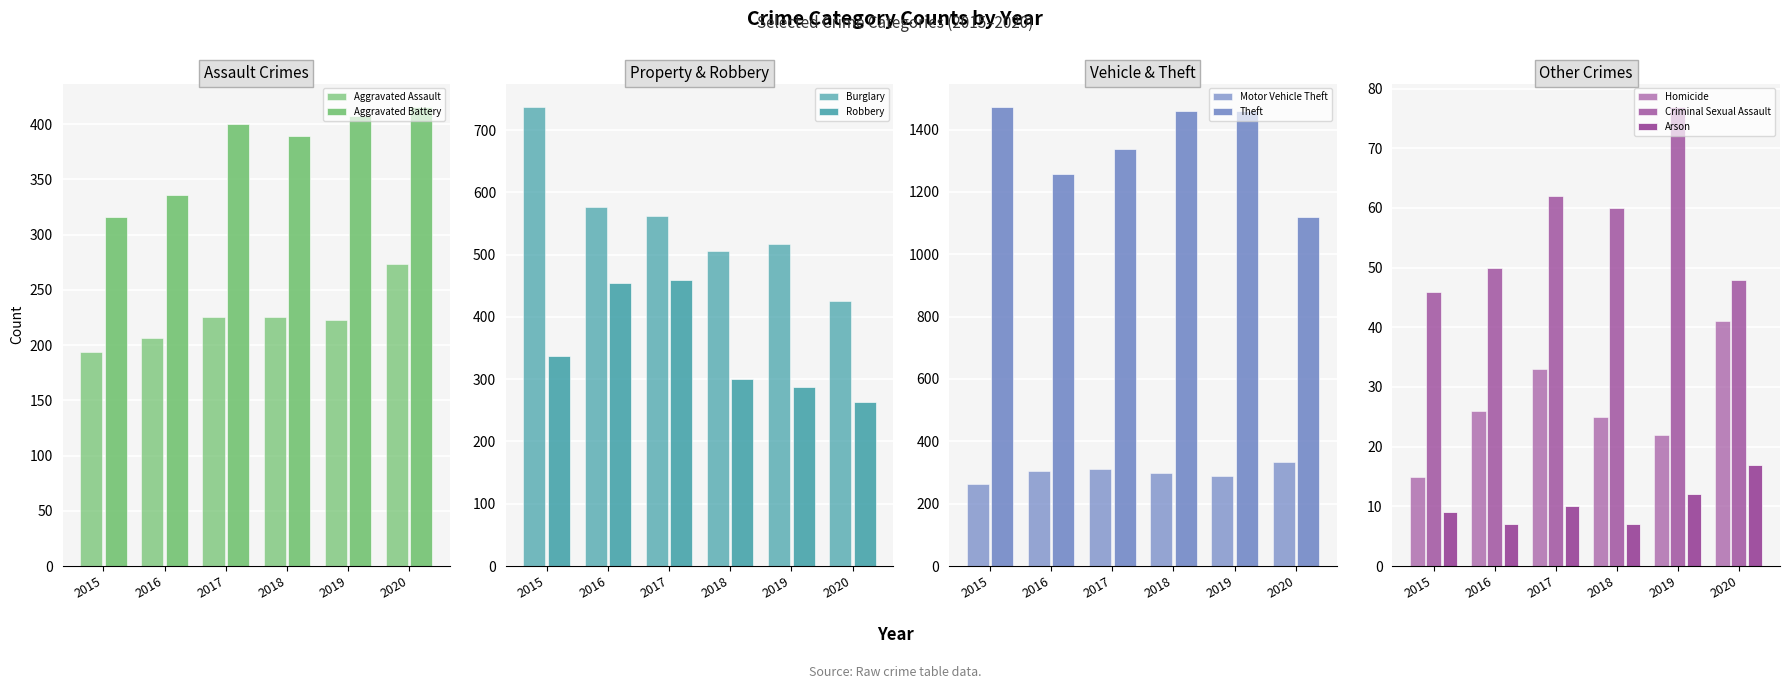

How many values in the Aggravated Battery series are below 400?

3